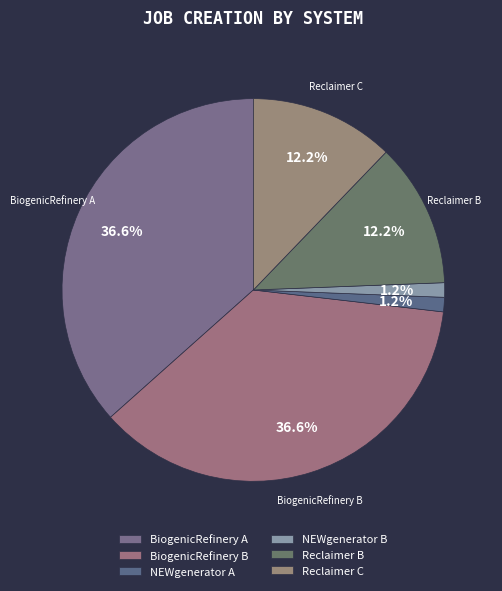

What is the total percentage of NEWgenerator B and BiogenicRefinery A?

37.8%